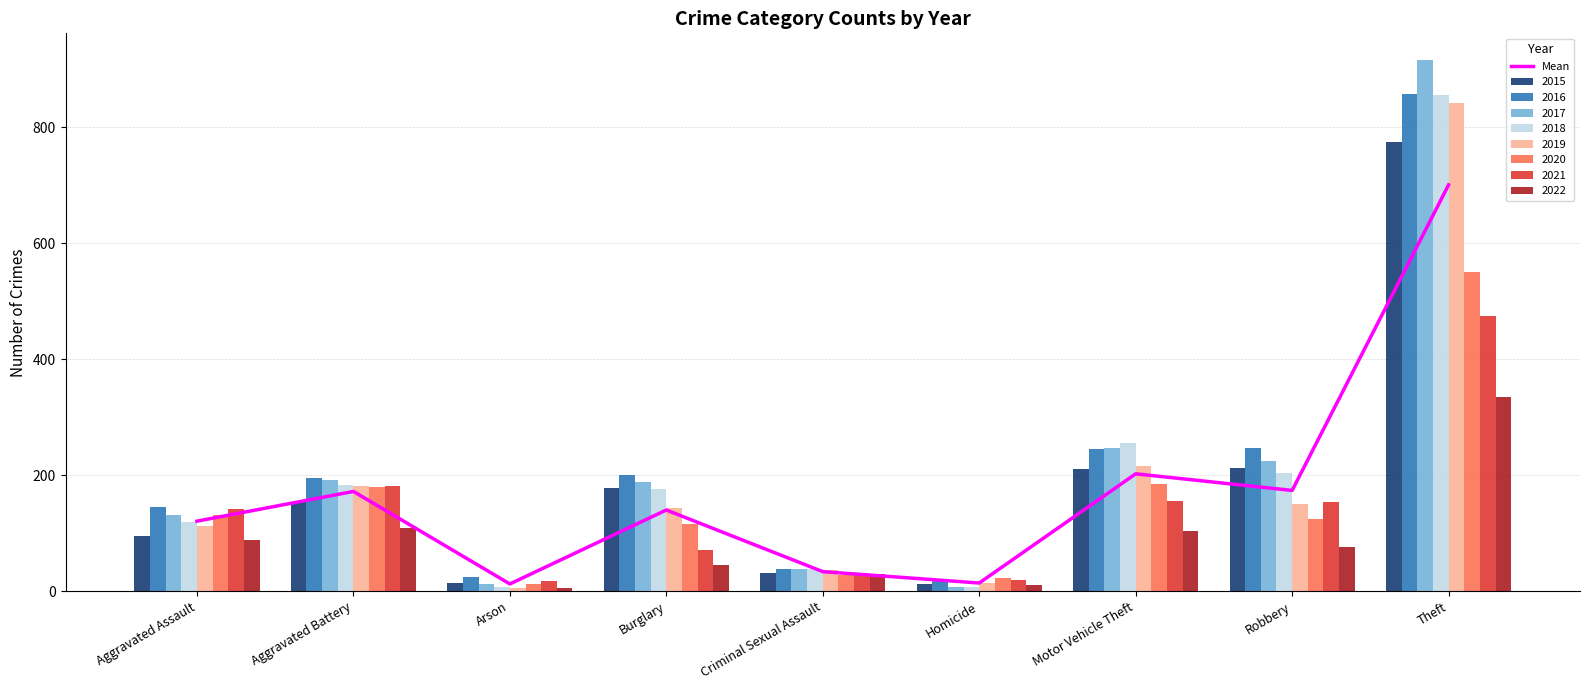

Rank the categories by value from lowest to highest.

Arson, Homicide, Criminal Sexual Assault, Aggravated Assault, Burglary, Aggravated Battery, Robbery, Motor Vehicle Theft, Theft